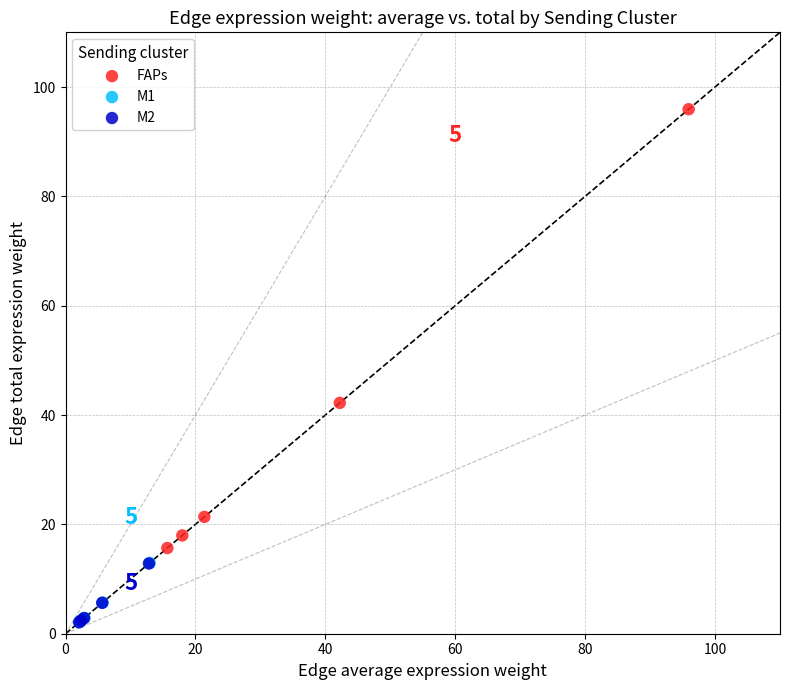

Which series reaches the maximum Y coordinate?

FAPs